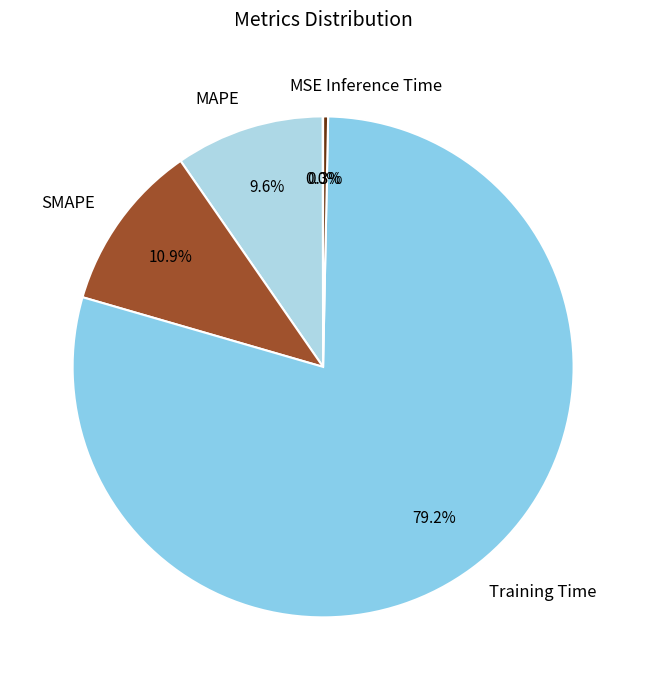

What is the largest slice in the pie chart?

Training Time